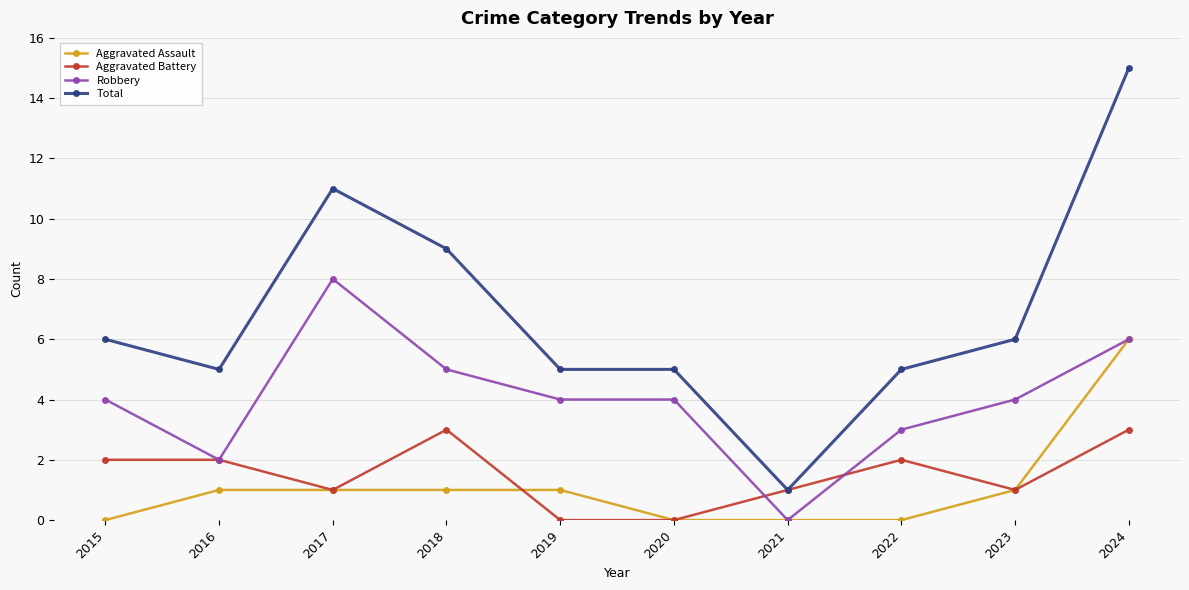

At which category does the chart reach its peak across all series?

2024